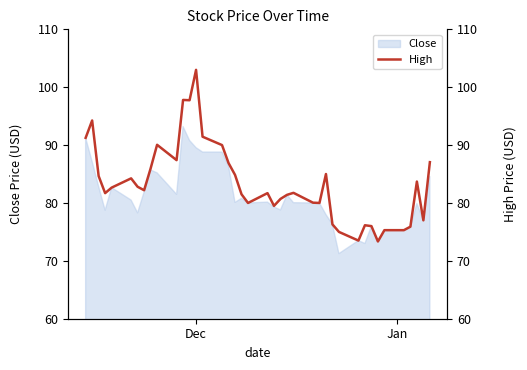

Reading left to right, what are all the values shown in this chart?

91.2	94.2	84.7	81.7	82.7	84.2	82.8	82.2	86.0	90.0	87.4	97.8	97.8	103.0	91.5	90.0	86.9	84.8	81.5	80.0	81.7	79.5	80.7	81.4	81.8	80.0	80.0	85.0	76.3	75.0	73.5	76.2	76.0	73.3	75.3	75.3	75.9	83.7	77.0	87.0